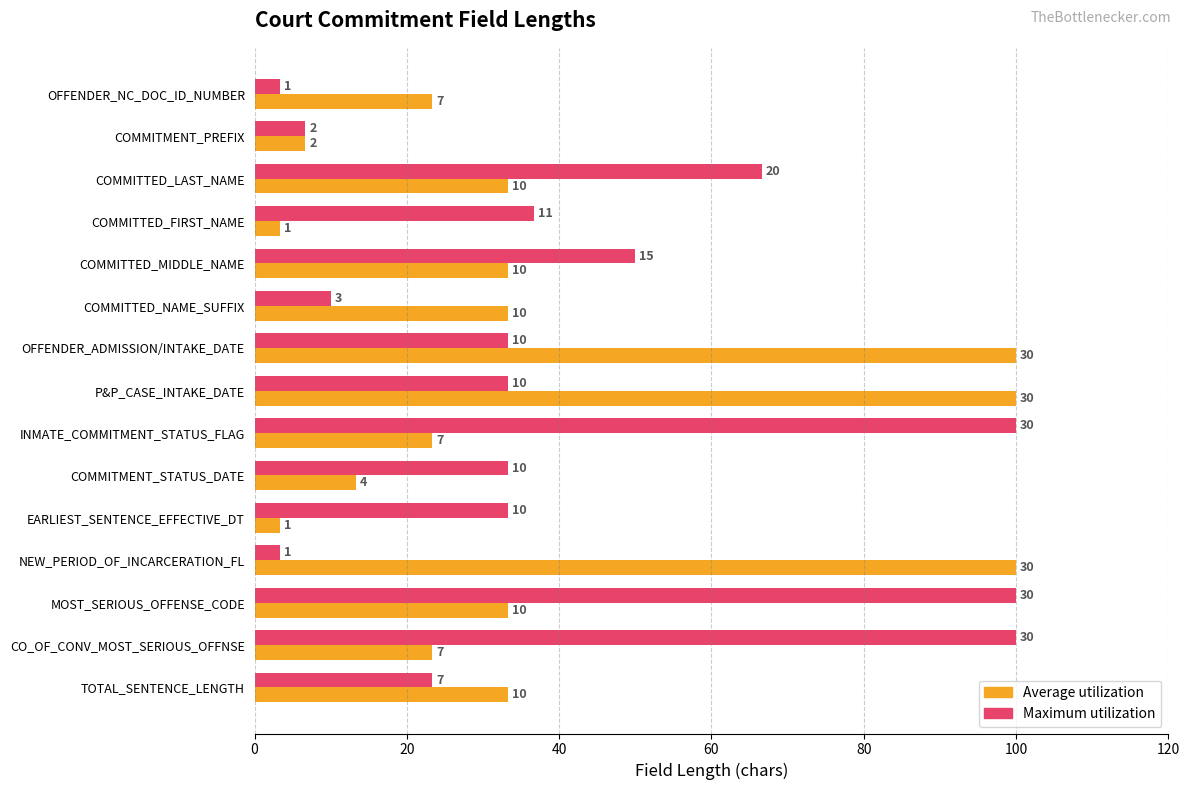

What are all the series names shown in the legend?

Average utilization, Maximum utilization